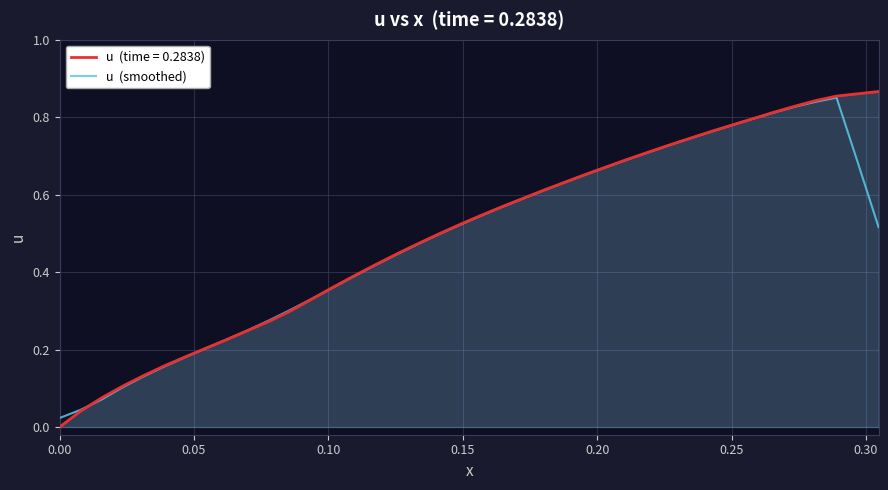

The value at 0.35 is 0.1. True or false?

False